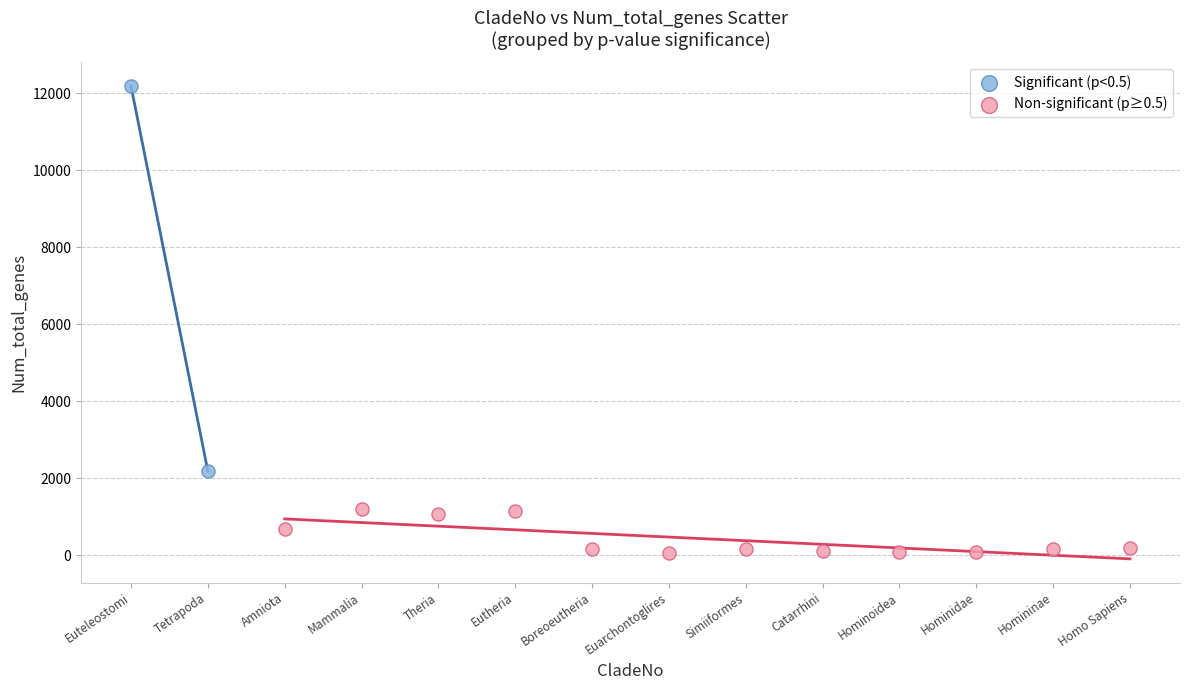

Which series contains the lowest Y value?

Non-significant (p≥0.5)